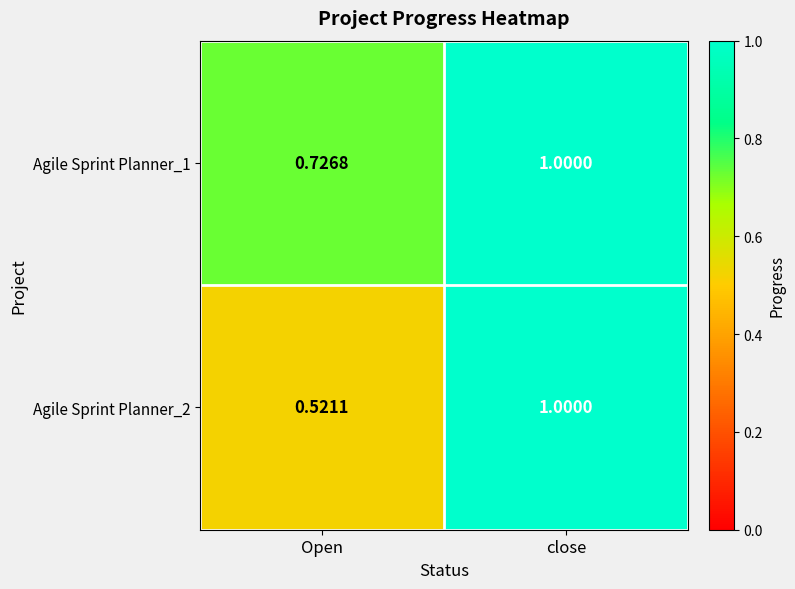

Rank the categories by Agile Sprint Planner_2 value from lowest to highest.

Open, close